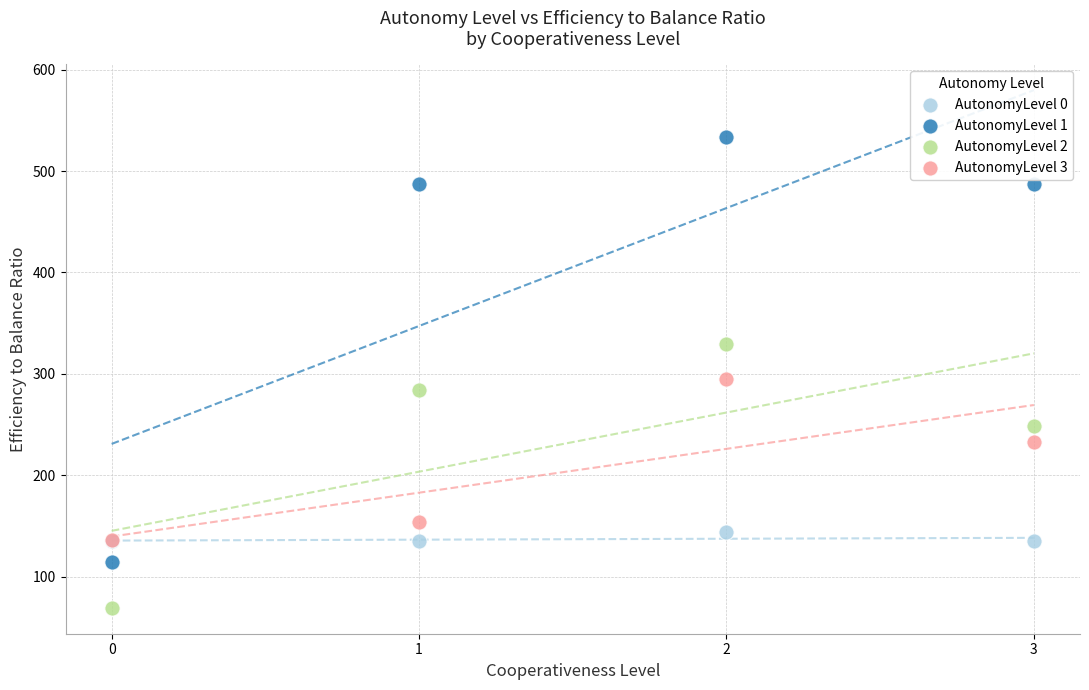

Which series contains the highest Y value?

AutonomyLevel 1